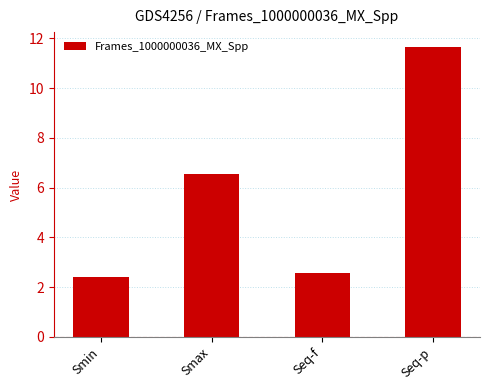

Are the bars grouped side by side (vs. stacked)?

No